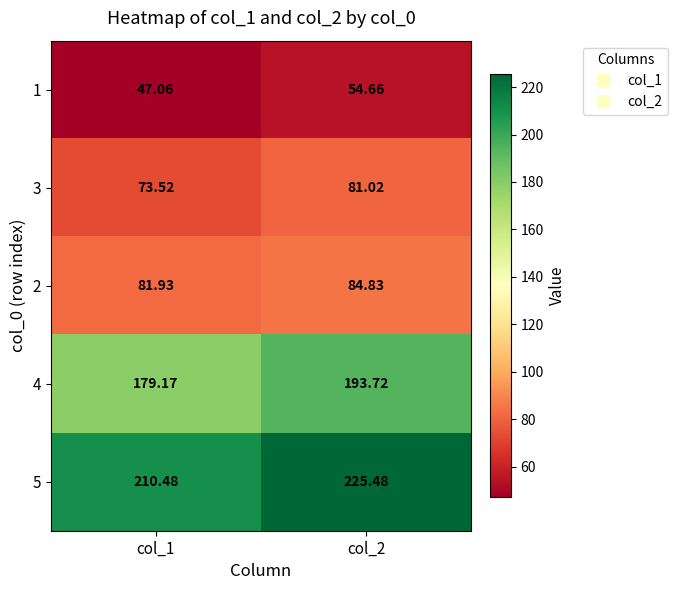

Is the value of 2 at col_2 greater than the value of 1 at col_2?

Yes